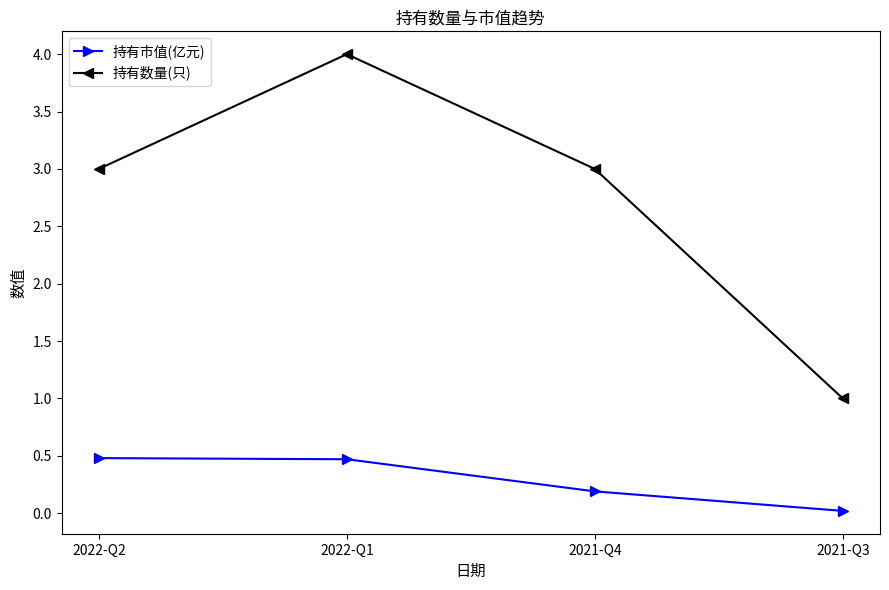

At which category does the chart reach its peak across all series?

2022-Q1